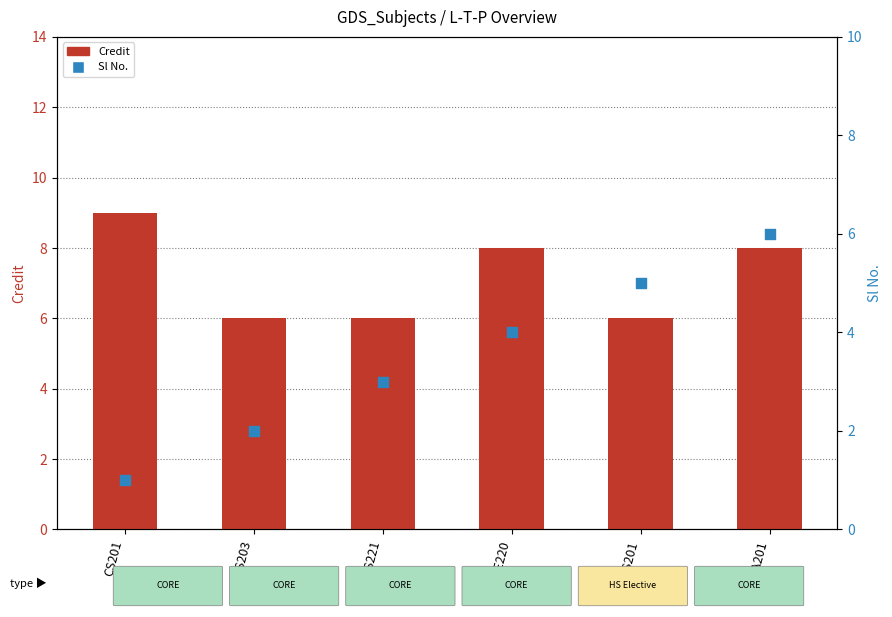

Which series contains the highest Y value?

Credit